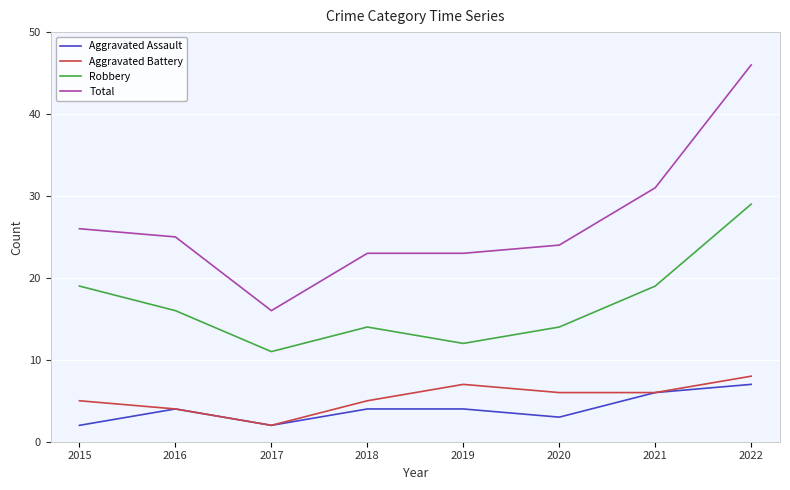

Which series has the largest range (max minus min)?

Total